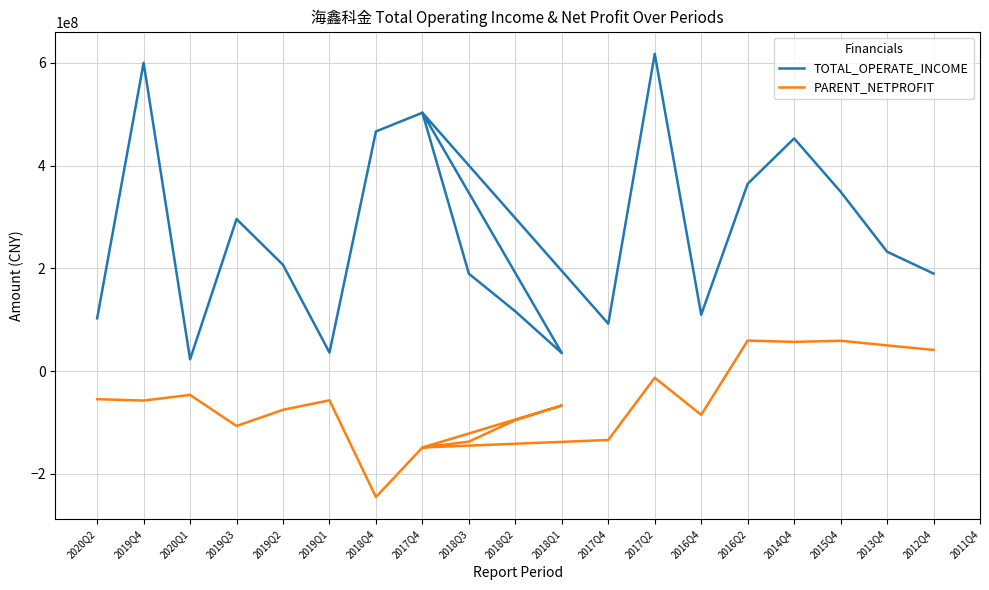

True or false: TOTAL_OPERATE_INCOME and PARENT_NETPROFIT intersect in this chart.

False